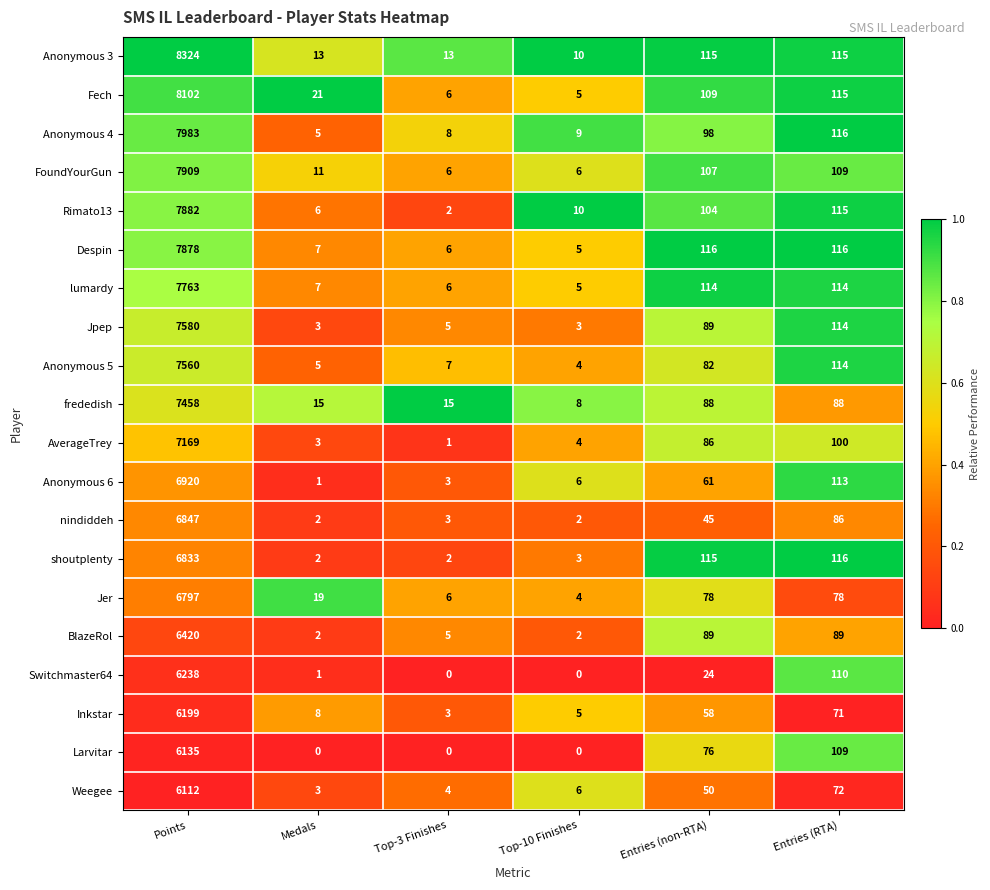

Which series has the widest spread of values?

Anonymous 3